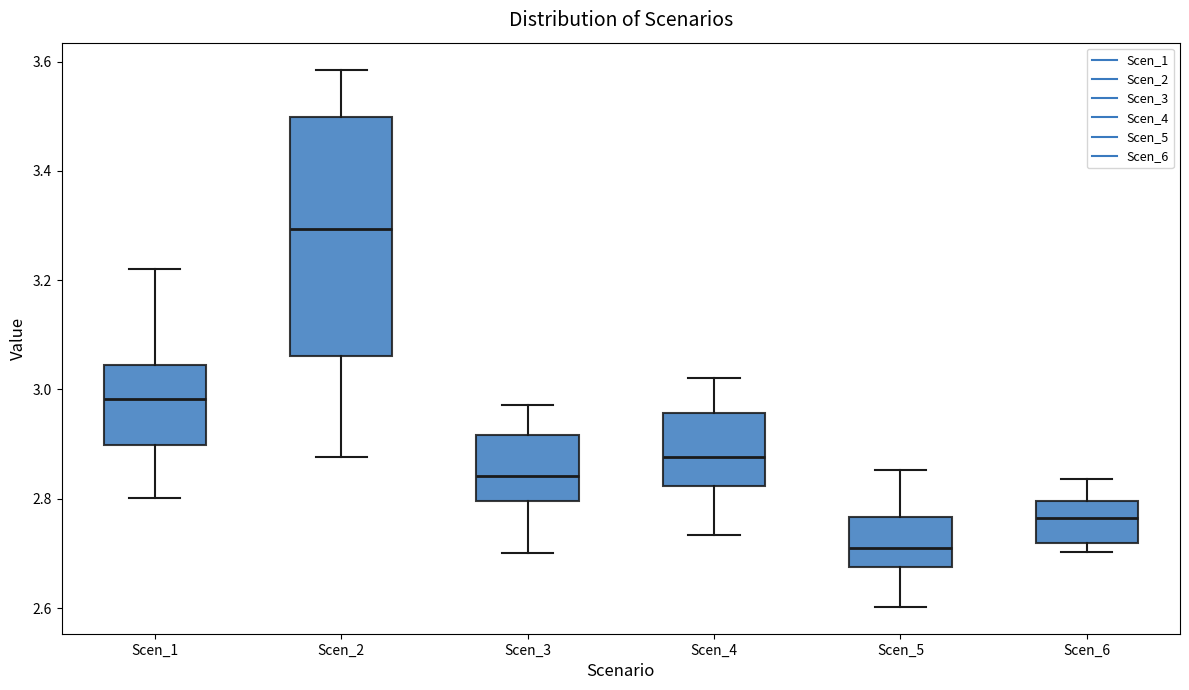

Which box has the highest median line?

Scen_2